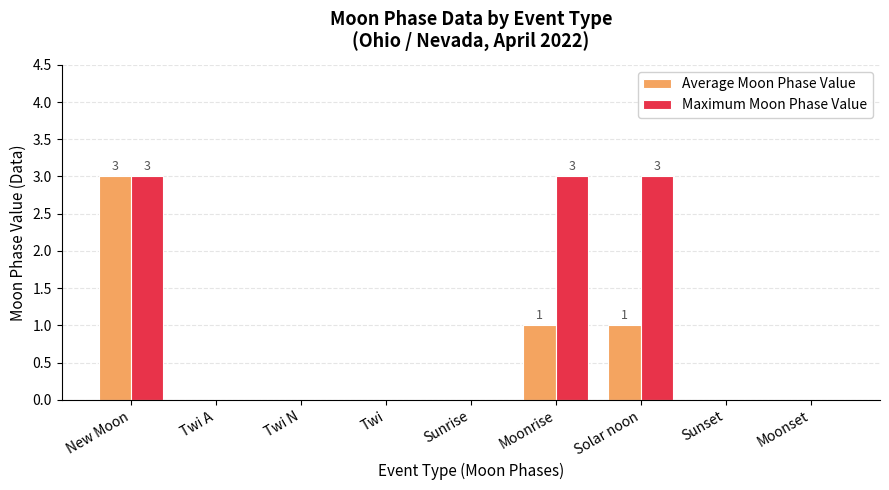

What is the average value of the Average Moon Phase Value series?

1